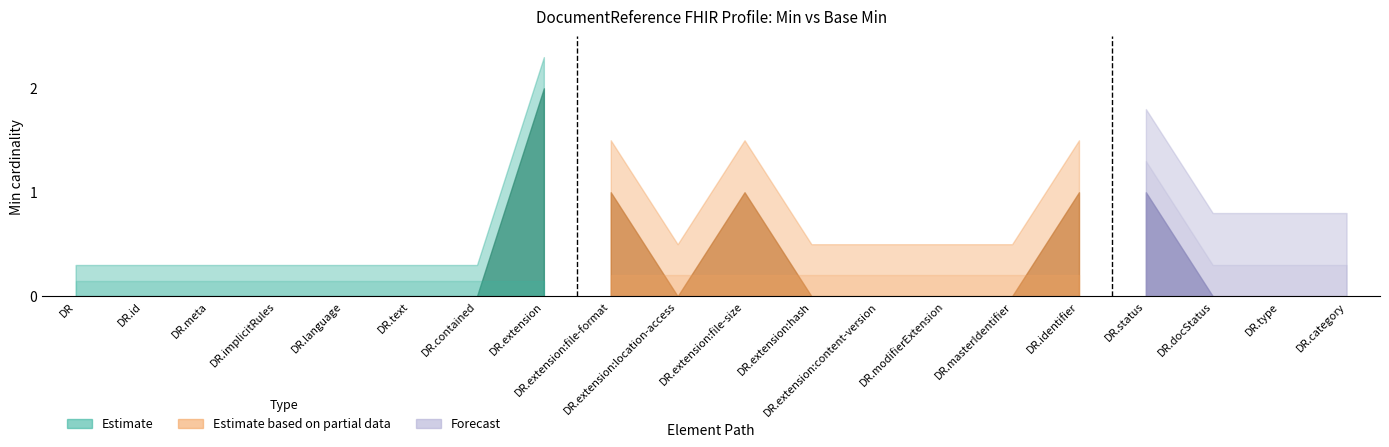

What is the value of the Min point at the 17th from the left?

1